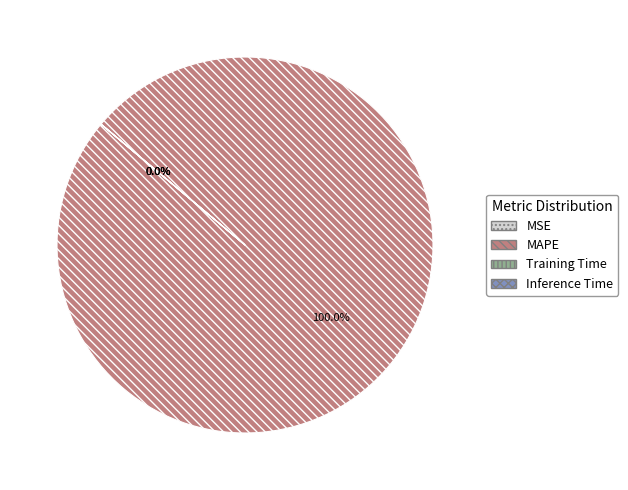

Count the number of slices in the pie.

4